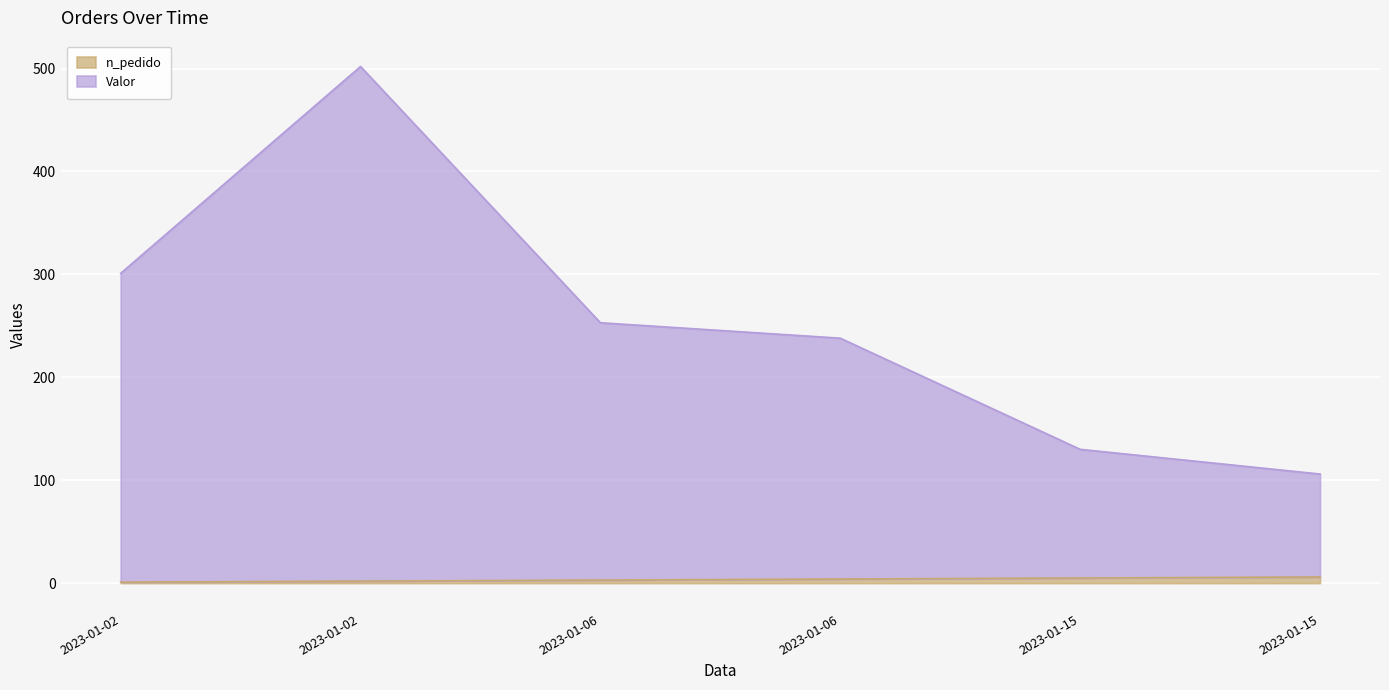

List the series in order of their peak value, lowest first.

n_pedido, Valor